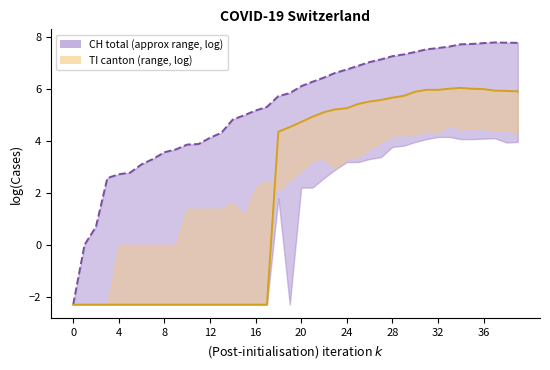

True or false: TI and CH intersect in this chart.

False